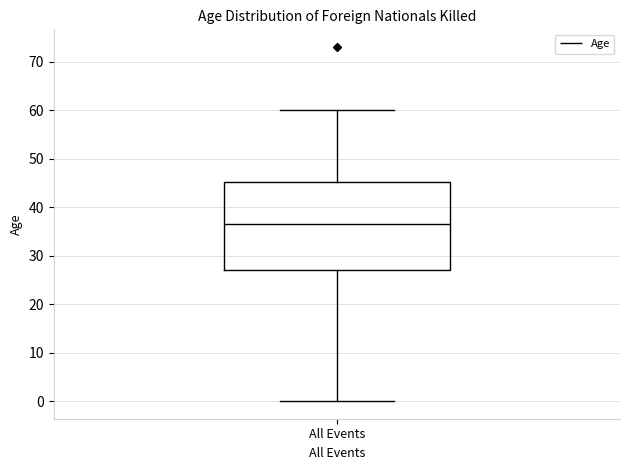

Read this box plot against the y-axis: the position of the median line, the range covered by the box, and the ends of both whiskers. The values are not printed on the chart, so give them approximately, as read against the axis.

median 37, box 27 to 45, whiskers 0 to 60